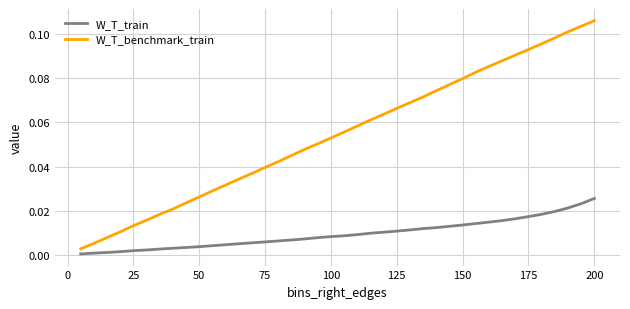

True or false: W_T_train and W_T_benchmark_train cross at least once.

False